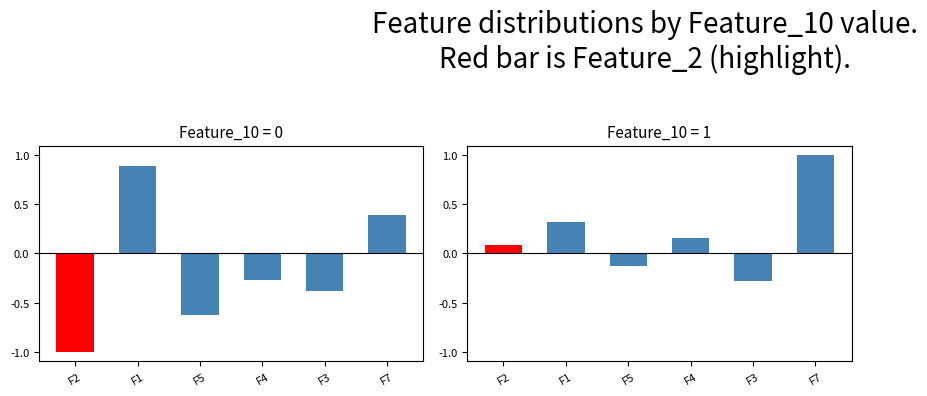

Between F4 and F2, which is larger?

F4